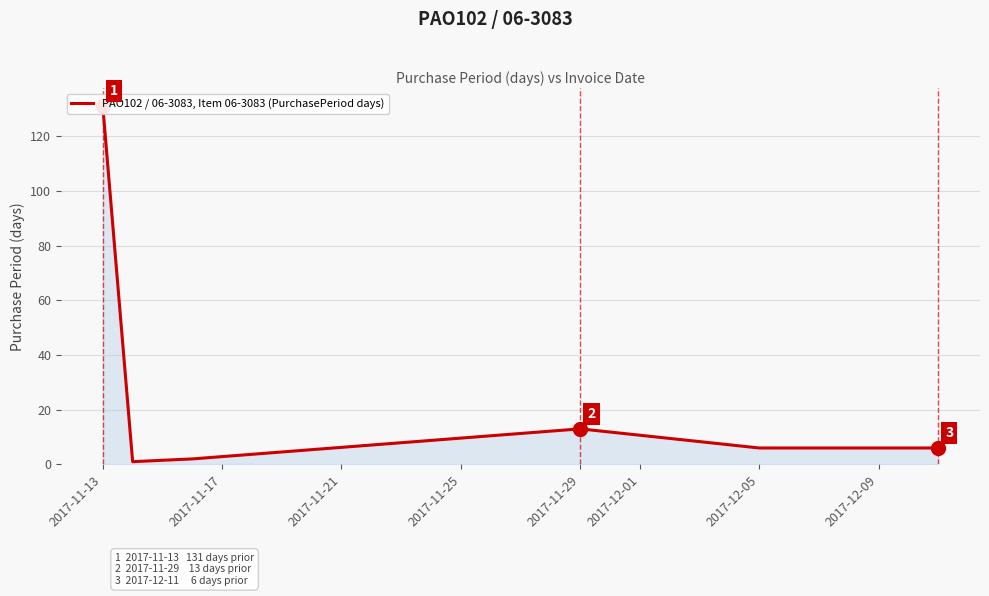

At which label does the data first exceed 6?

2017-11-13